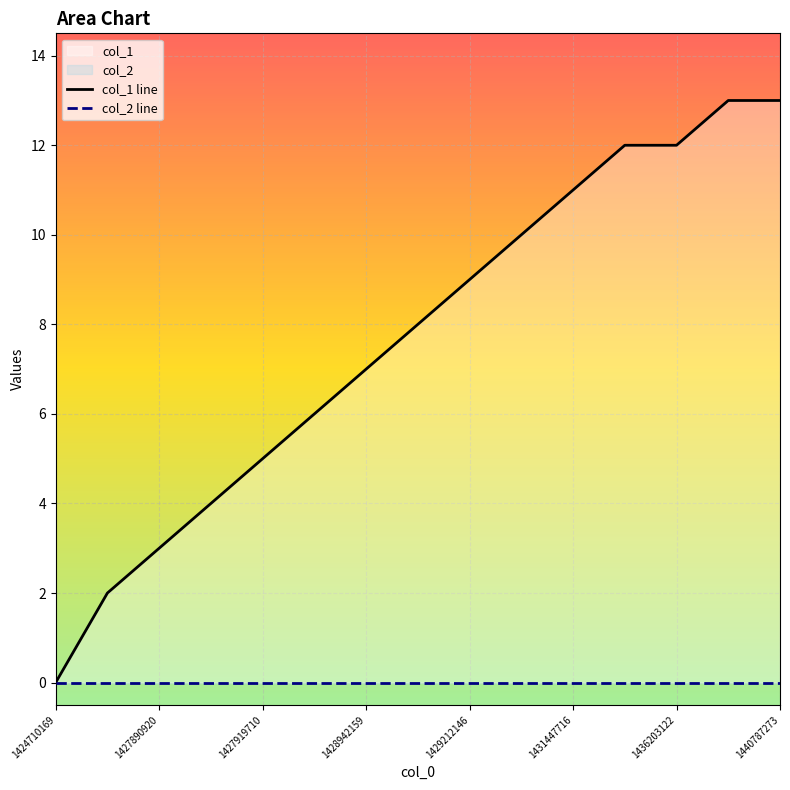

How many lines are shown in the chart?

2